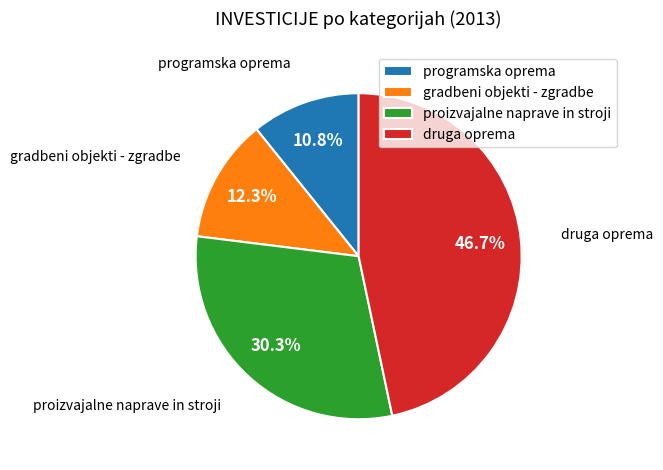

Is it true that proizvajalne naprave in stroji is 30% of the pie?

True